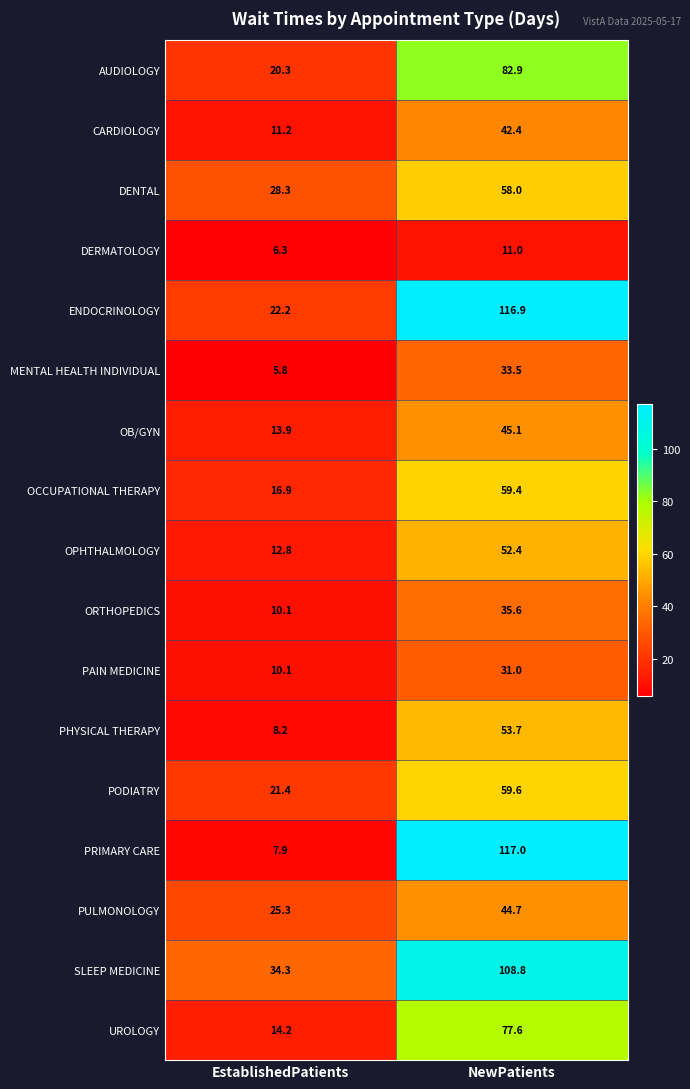

Where is SLEEP MEDICINE nearest to the value 71?

EstablishedPatients